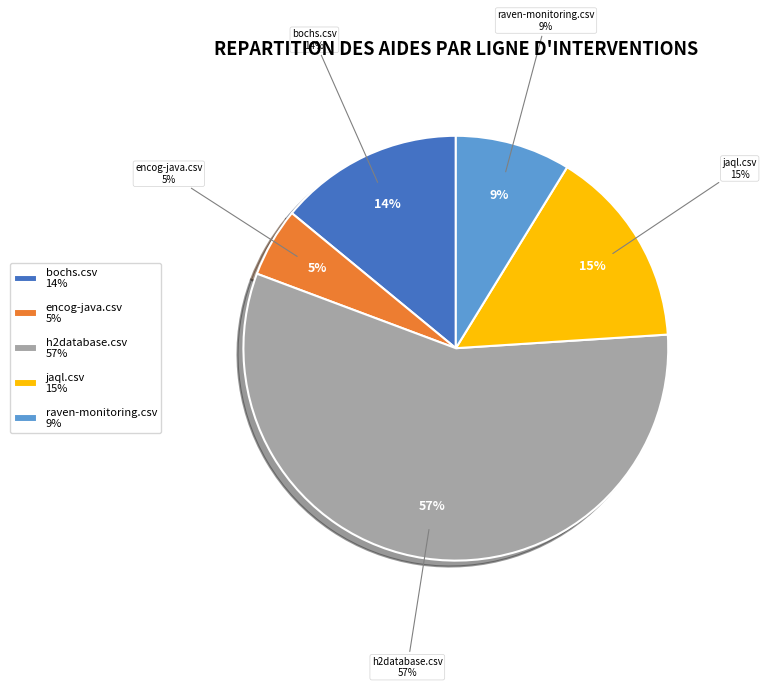

To the nearest percent, what is the combined percentage of jaql.csv and bochs.csv?

29%